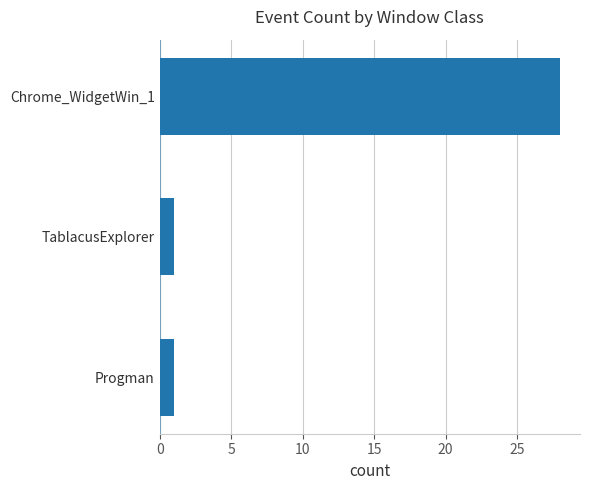

Is it true that the value at Chrome_WidgetWin_1 is 42?

False